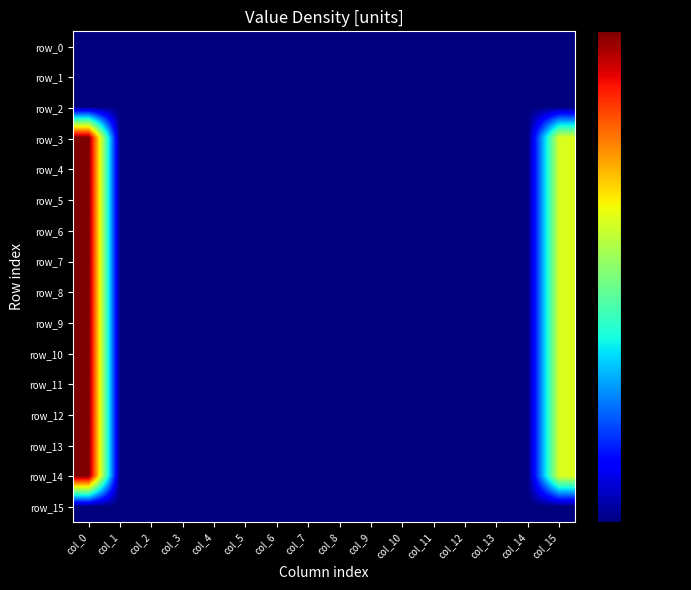

Which series has the largest total across all categories?

row_3